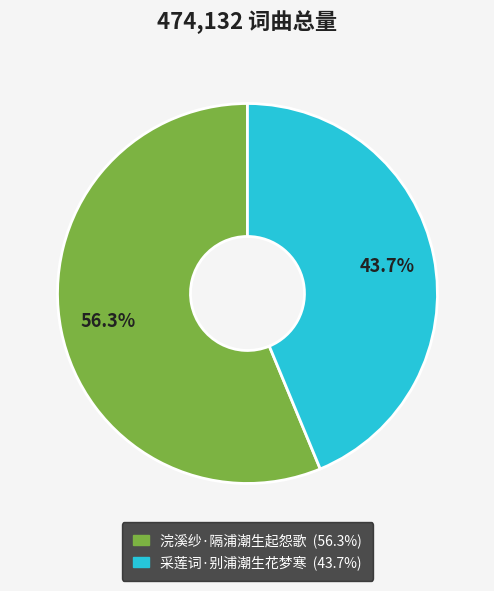

How many slices are in this pie chart?

2